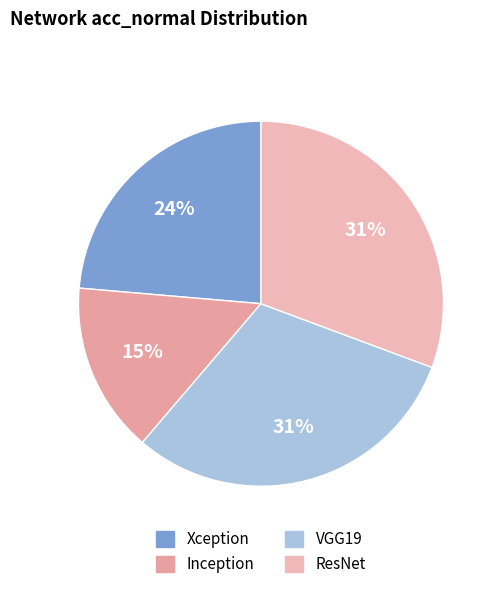

To the nearest percent, what is the difference between the largest and smallest slice percentages?

16%